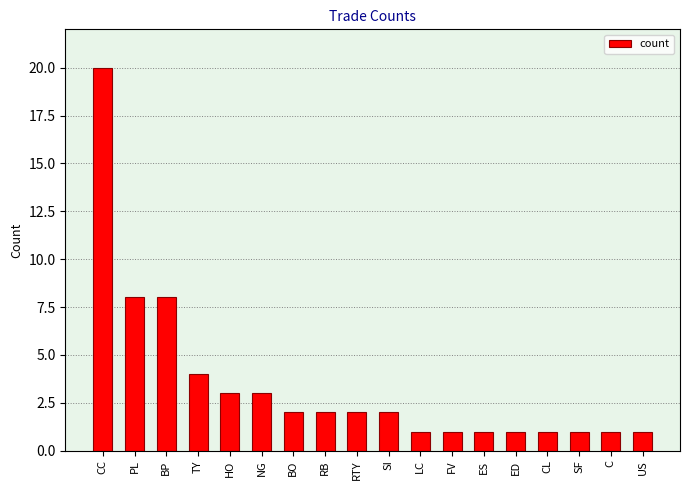

What is the value of the 8th bar from the left?

2